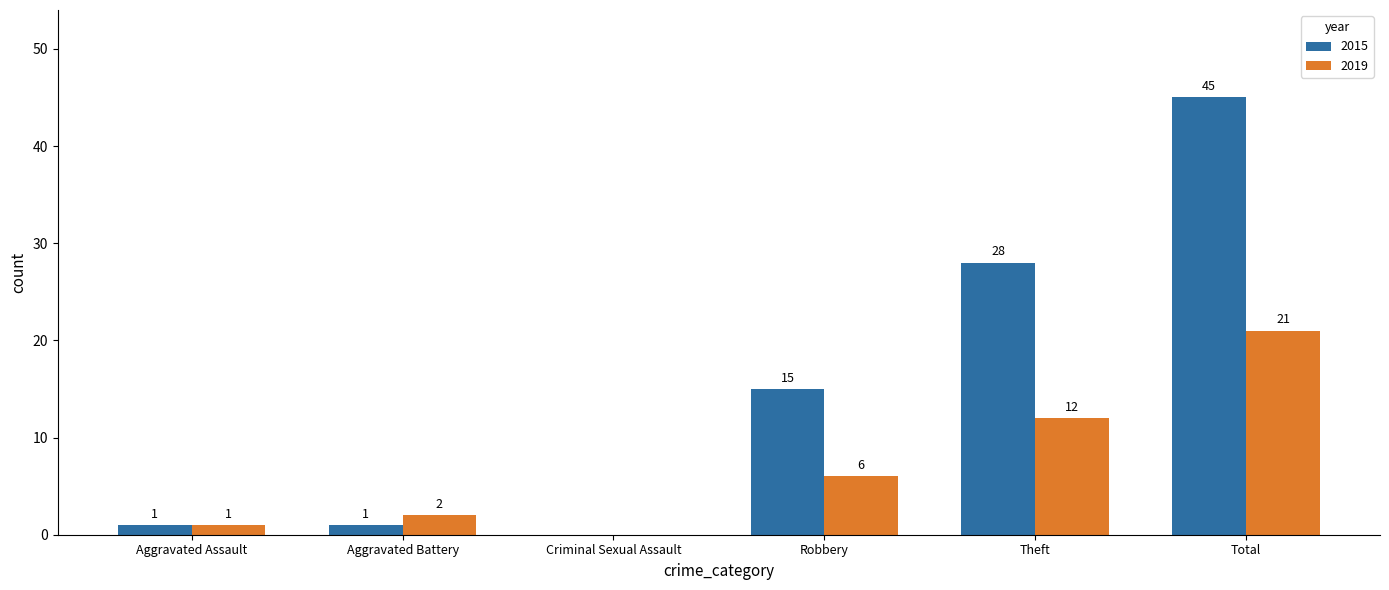

Where is 2015 nearest to the value 22?

Theft